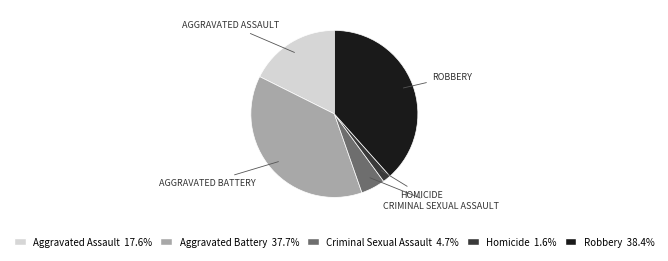

Between Homicide and Aggravated Battery, which is larger?

Aggravated Battery